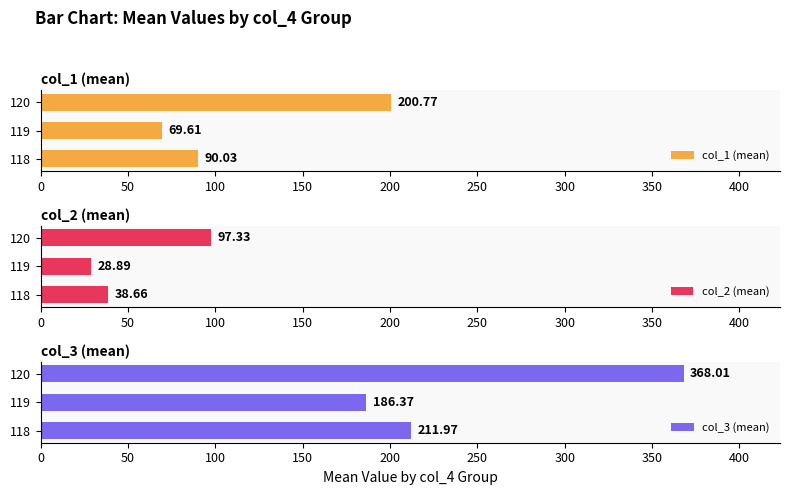

What is the difference between the col_1 (mean) values at 118 and 120?

110.7